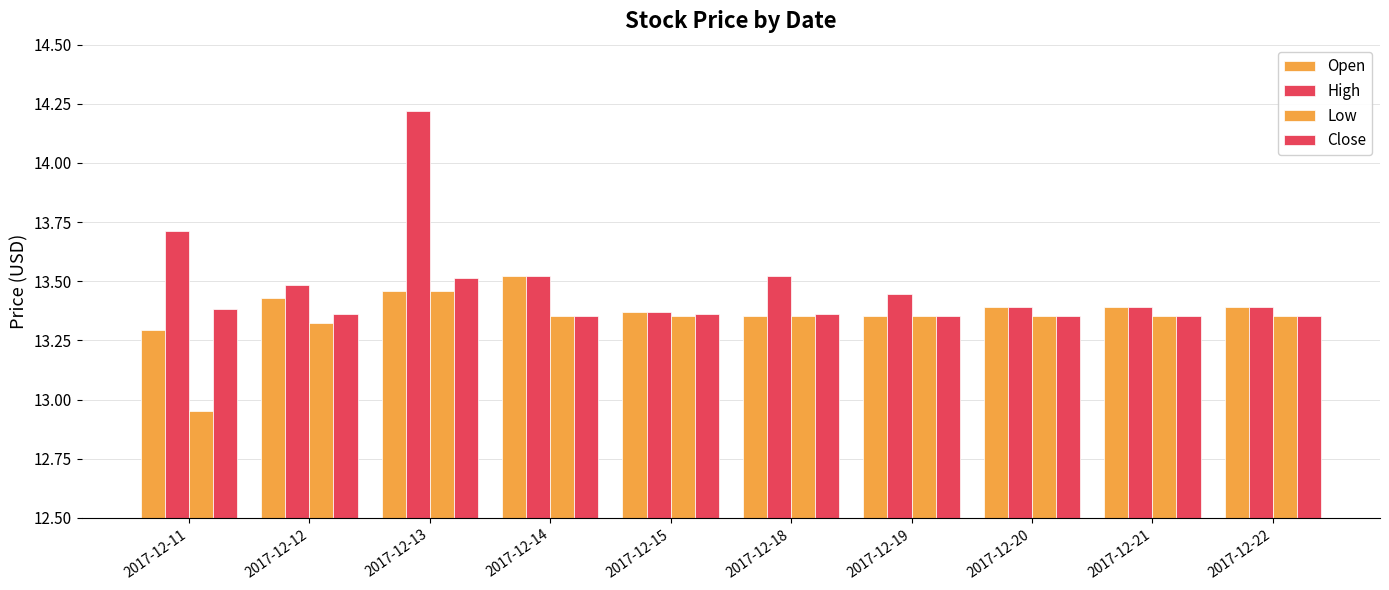

How many bars are there in total?

40